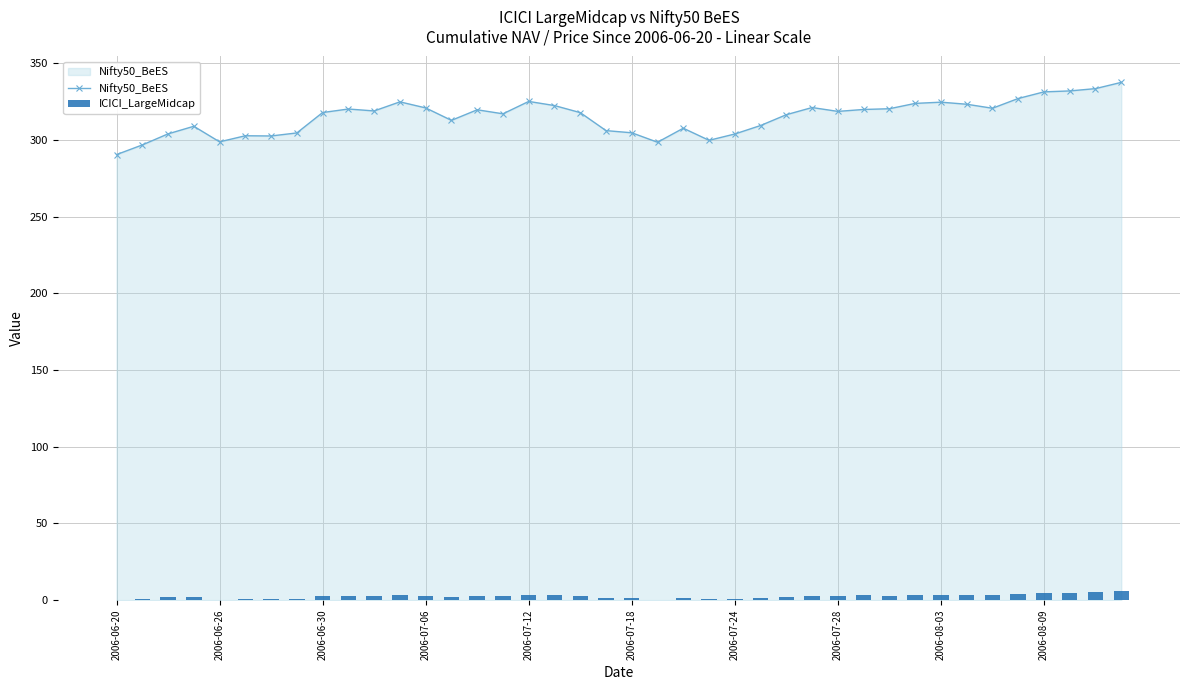

What is the lowest value of the Nifty50_BeES series?

290.5